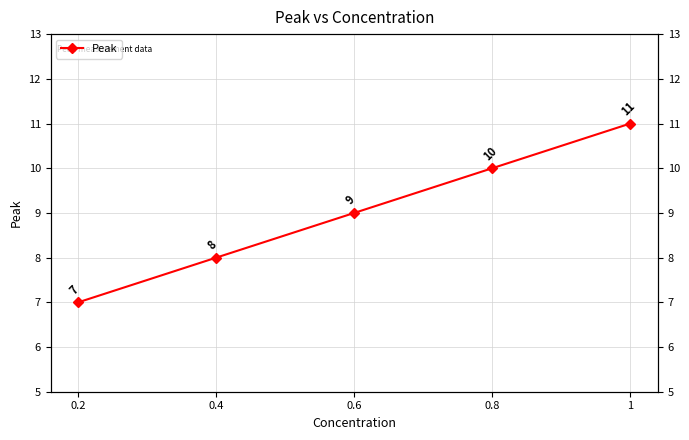

Rank the categories by value from highest to lowest.

1, 0.8, 0.6, 0.4, 0.2